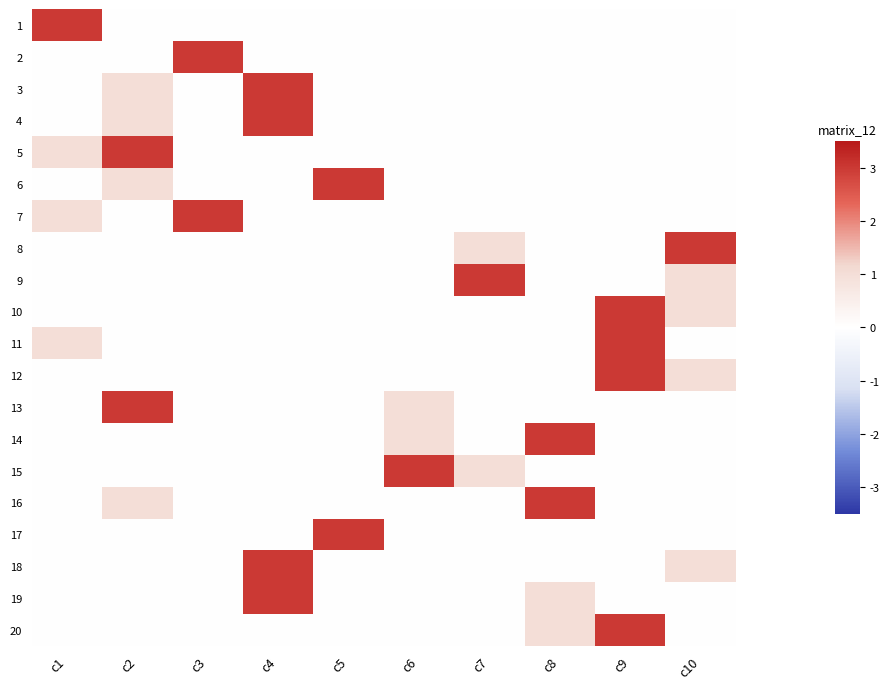

Which has a higher value, c10 or c3?

c10